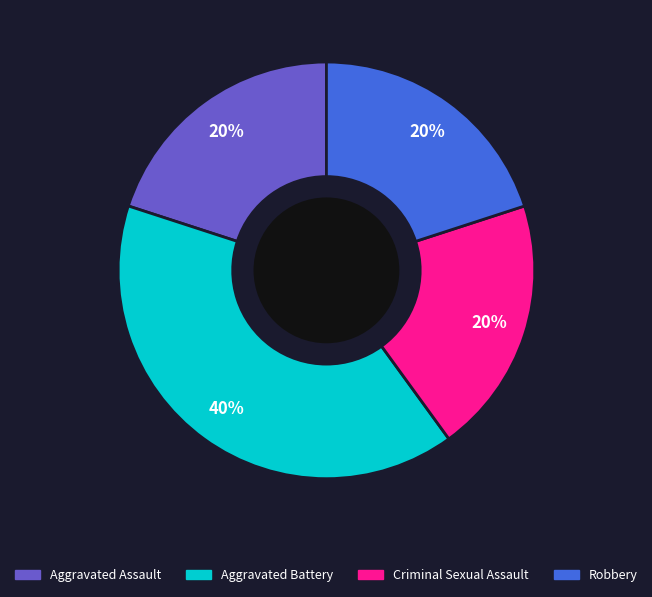

To the nearest percent, what portion does Aggravated Assault represent?

20%